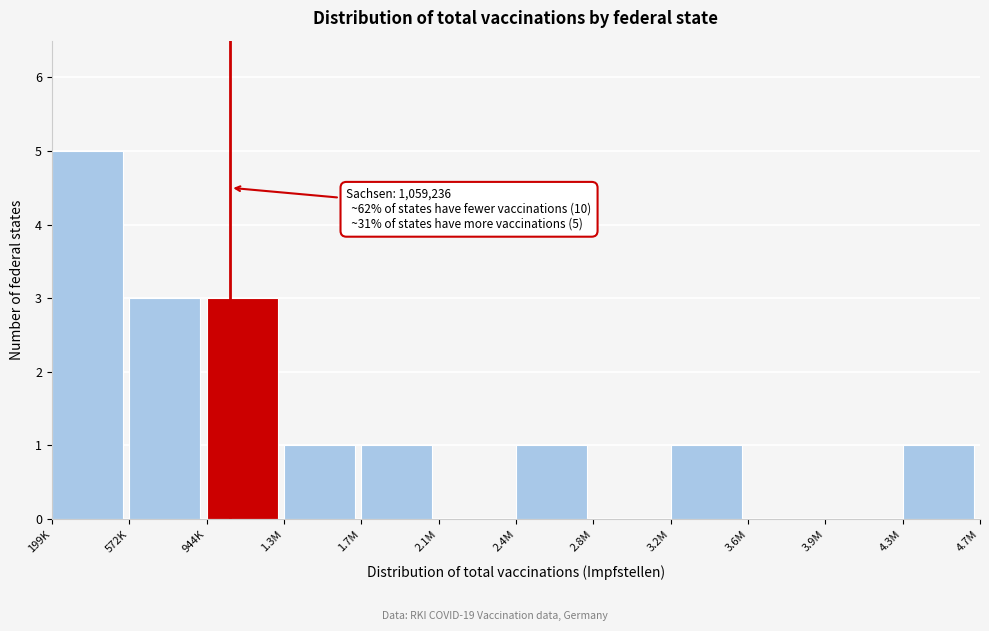

Reading right to left, extract all data points from this chart.

4.3M=1	3.9M=0	3.6M=0	3.2M=1	2.8M=0	2.4M=1	2.1M=0	1.7M=1	1.3M=1	944K=3	572K=3	199K=5